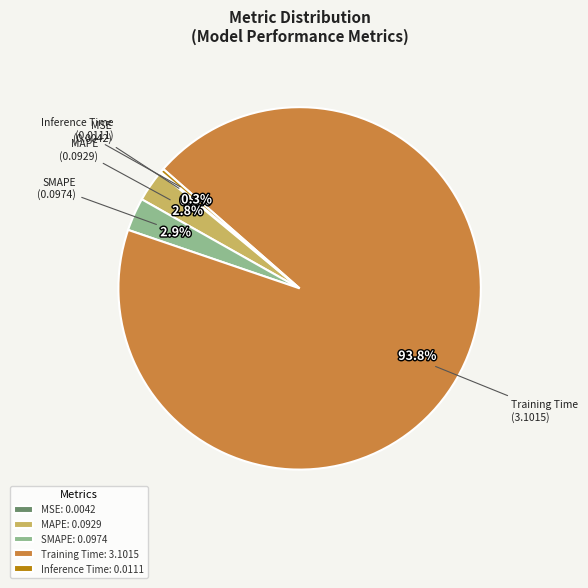

Between Inference Time: 0.0111 and Training Time: 3.1015, which is larger?

Training Time: 3.1015